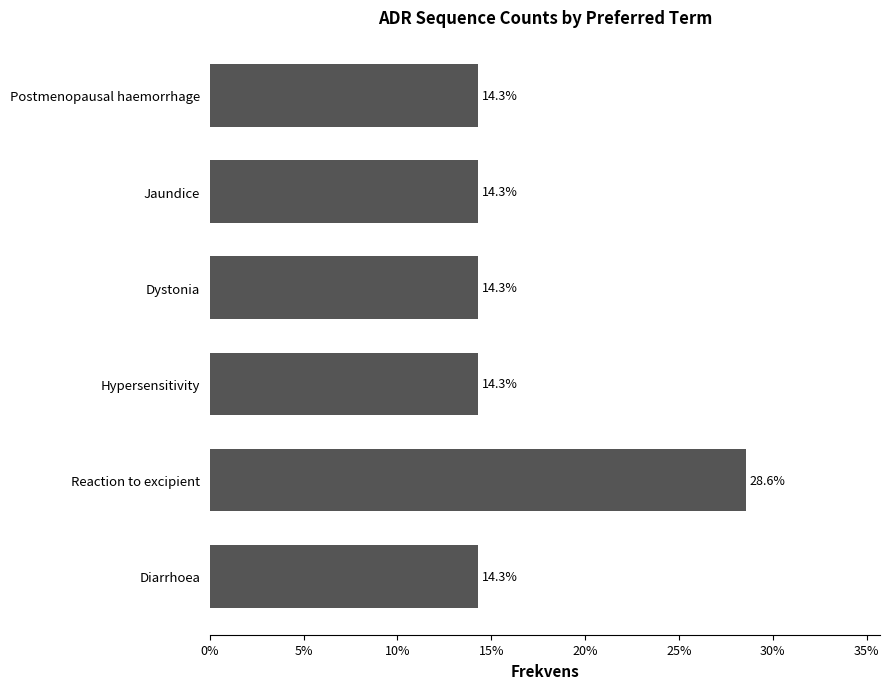

Does the chart contain any negative values?

No